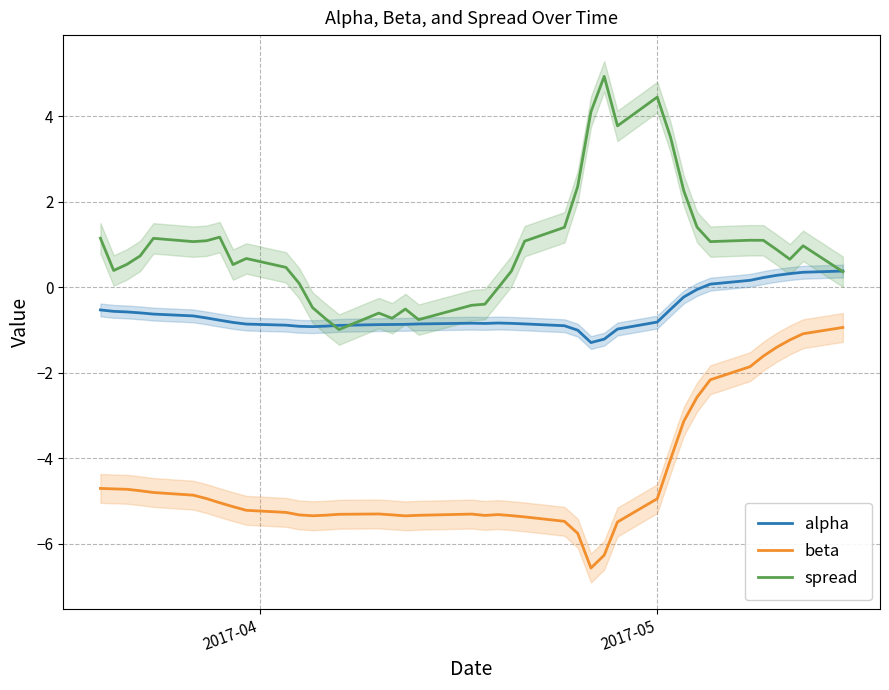

True or false: alpha and beta cross at least once.

False